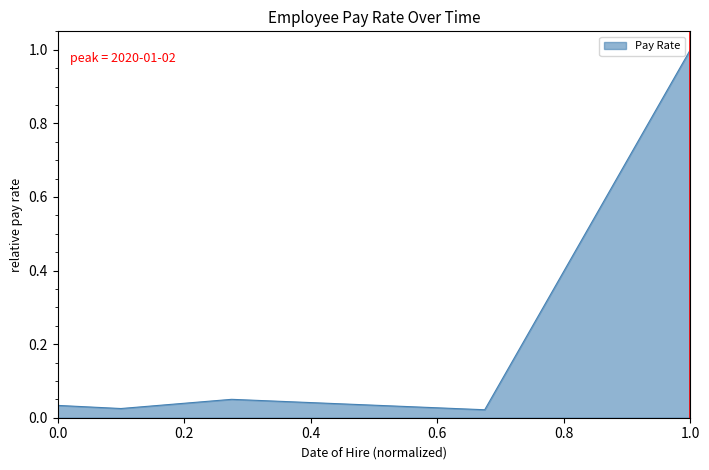

What is the difference between the maximum and second lowest values?

1.0